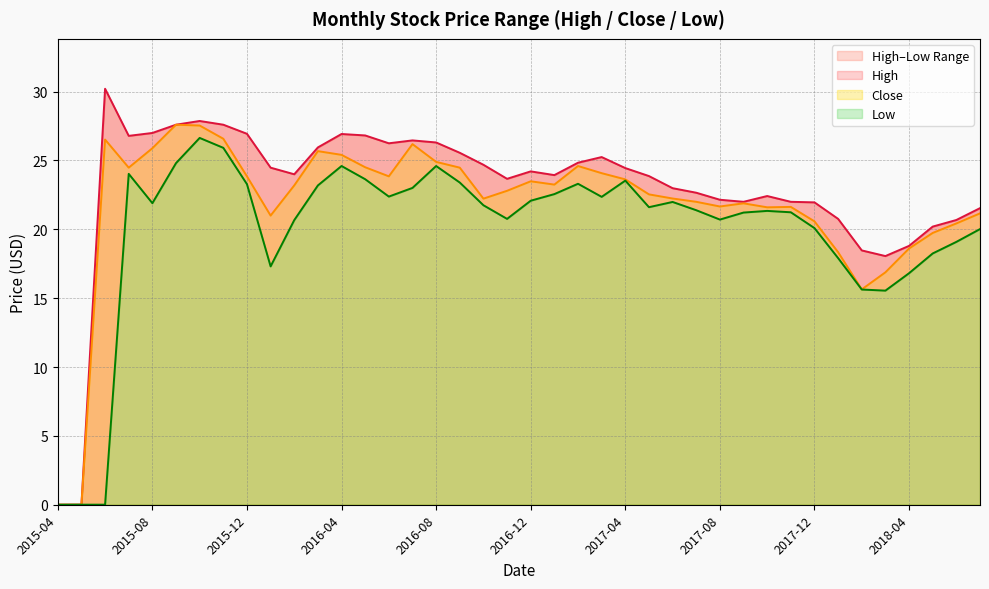

What is the average value of the High series?

22.9